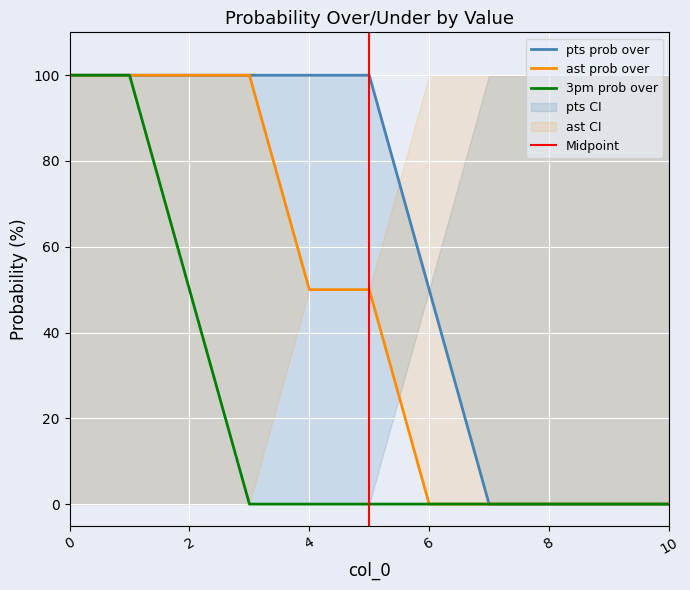

True or false: pts prob over has more than 1 points higher than both neighbors.

False